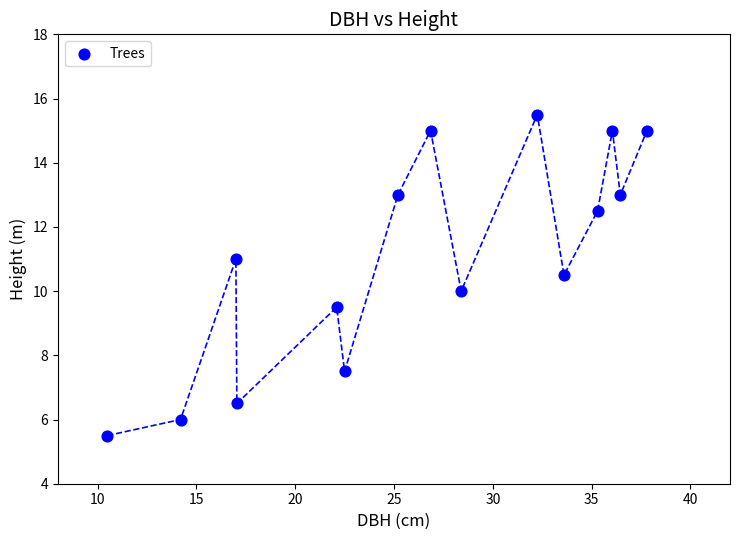

What is the range of X values (max minus min)?

27.3